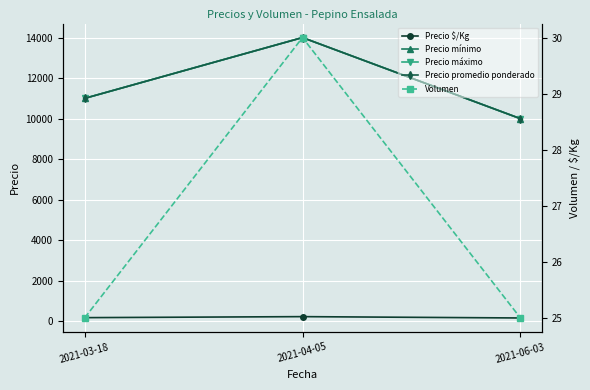

What is the approximate value of Precio promedio ponderado at 2021-06-03?

10000